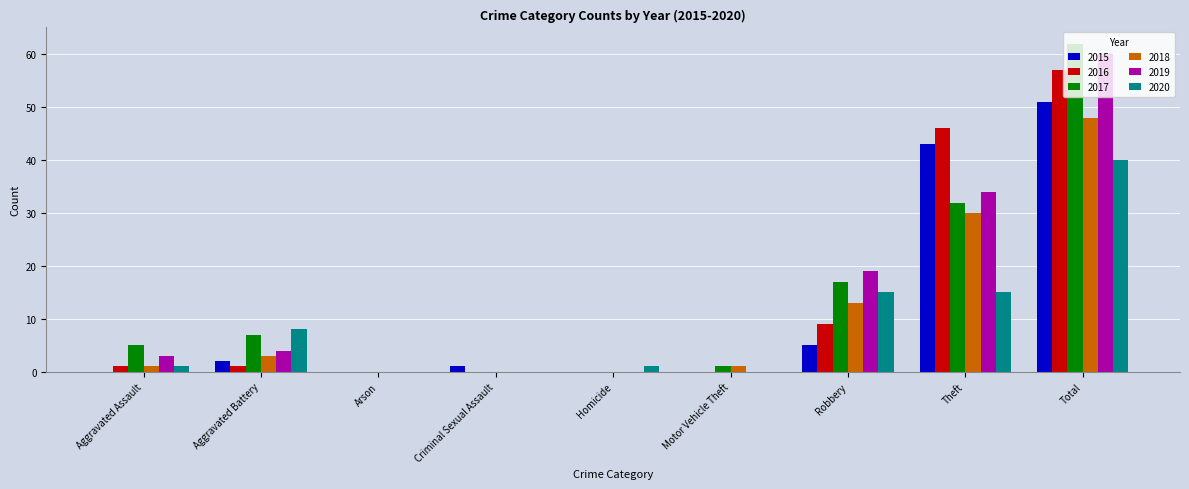

At which label is 2019 closest to 30?

Theft